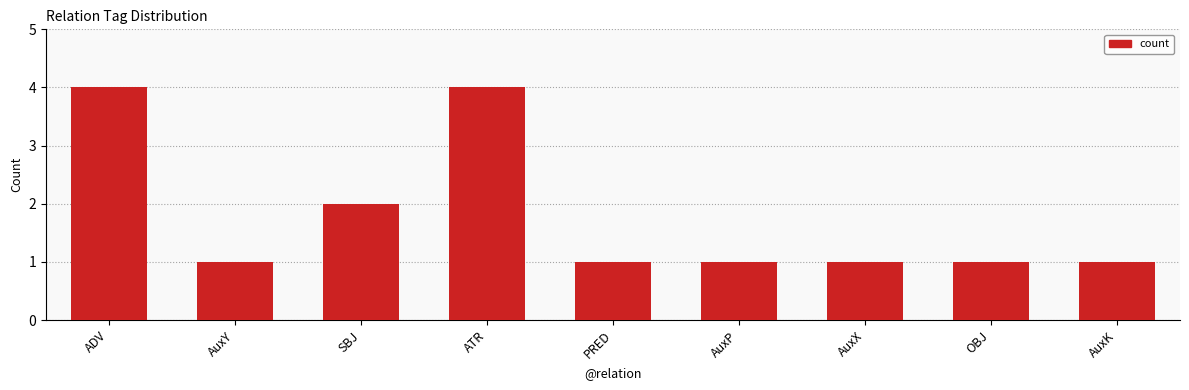

What is the label of the 5th bar from the left?

PRED